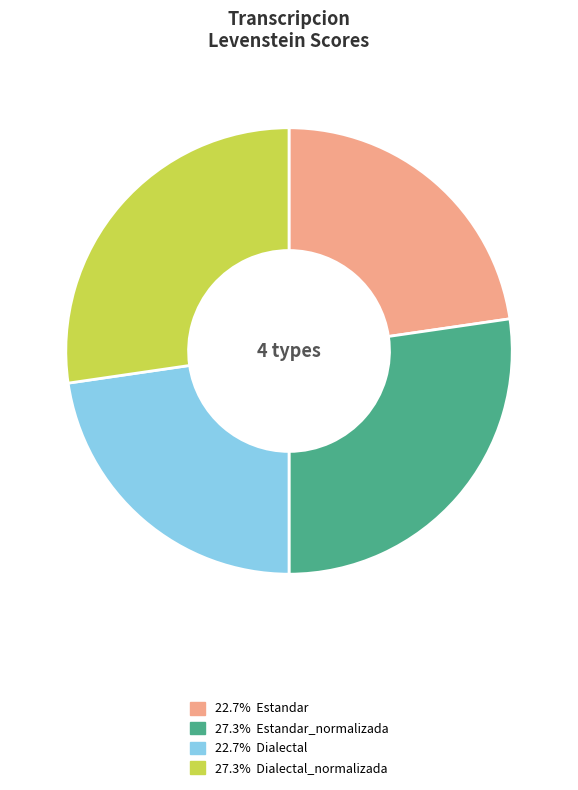

Is there any slice that represents more than half of the pie?

No